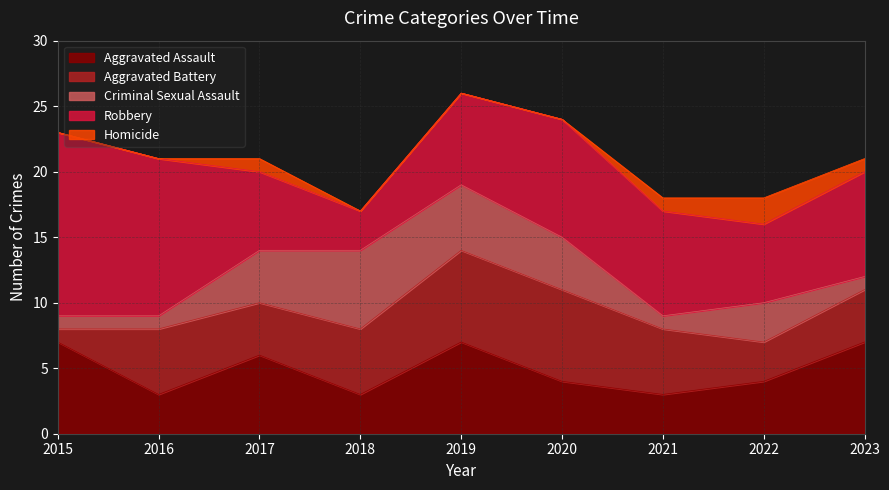

True or false: Aggravated Battery has a value of 1 at 2015.

True